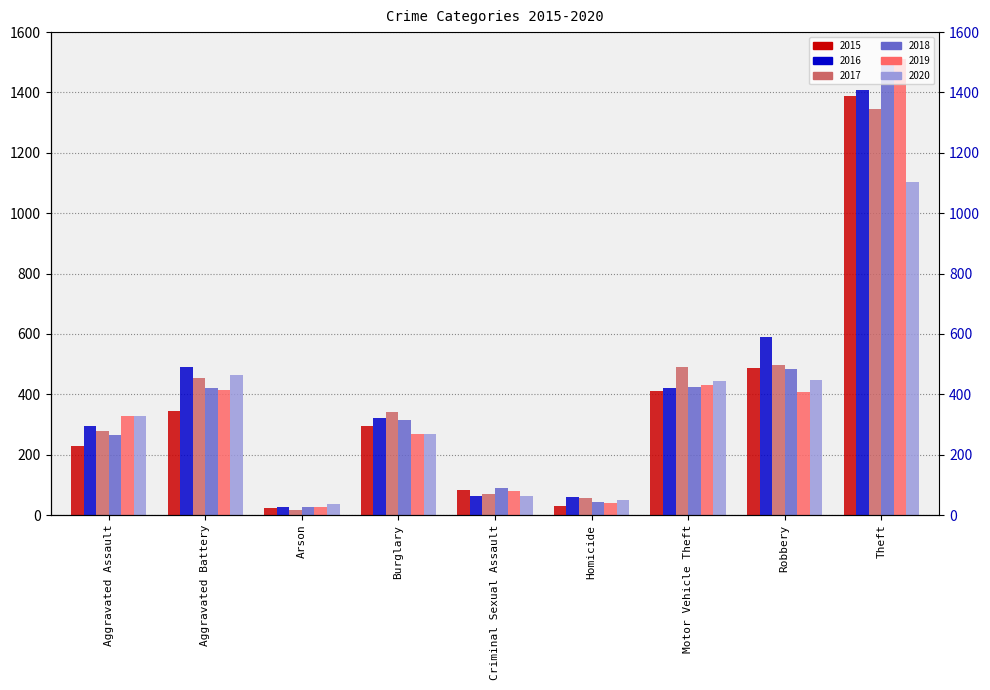

Count the number of categories in the chart.

9